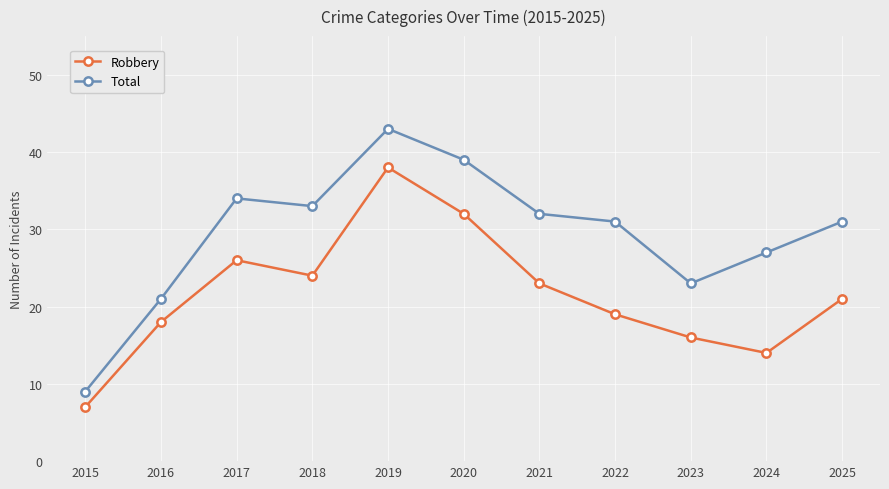

What value does the Robbery series have at 2019?

38